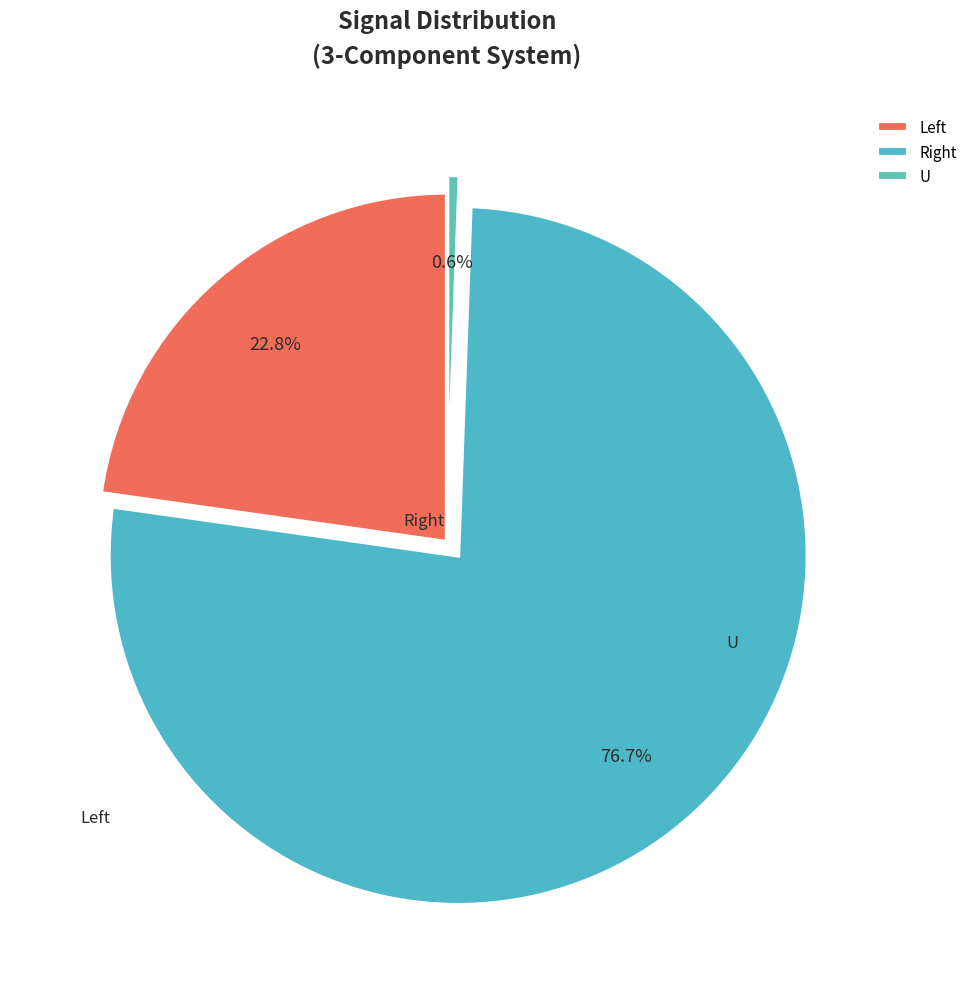

To the nearest percent, what portion does U represent?

1%